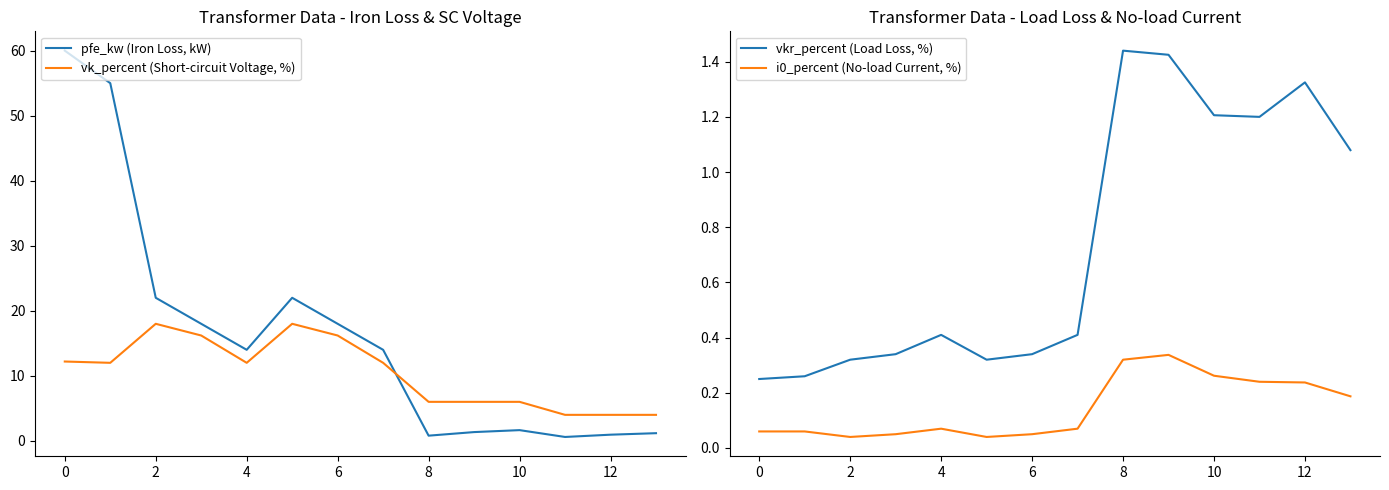

True or false: i0_percent (No-load Current, %) and vk_percent (Short-circuit Voltage, %) intersect in this chart.

False